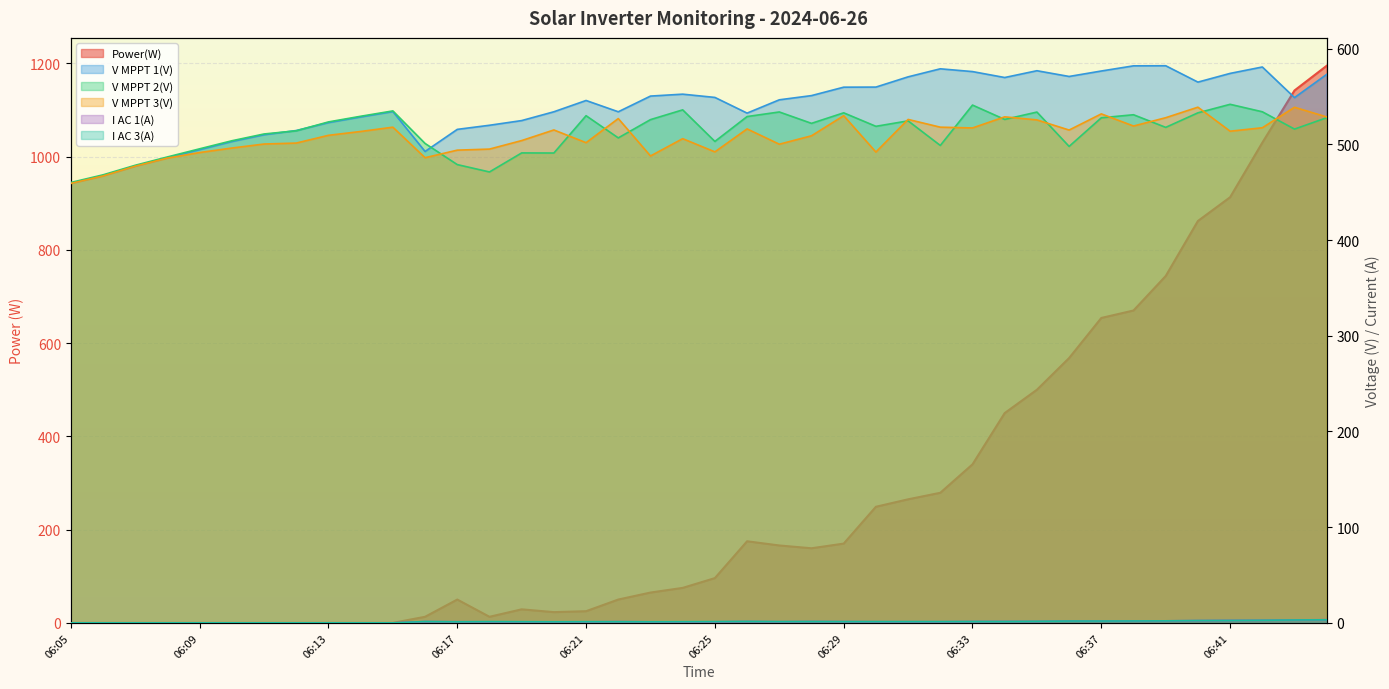

Where is the first local minimum for I AC 1(A)?

06:24